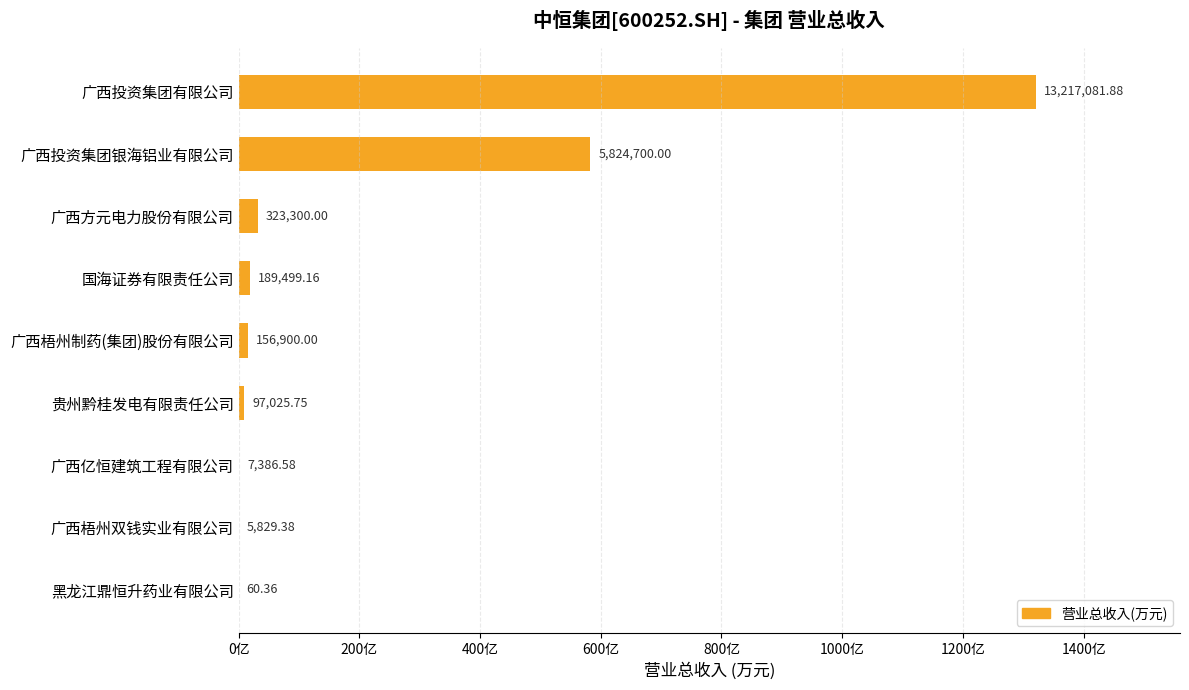

What is the difference between the maximum and second lowest values?

13211252.5